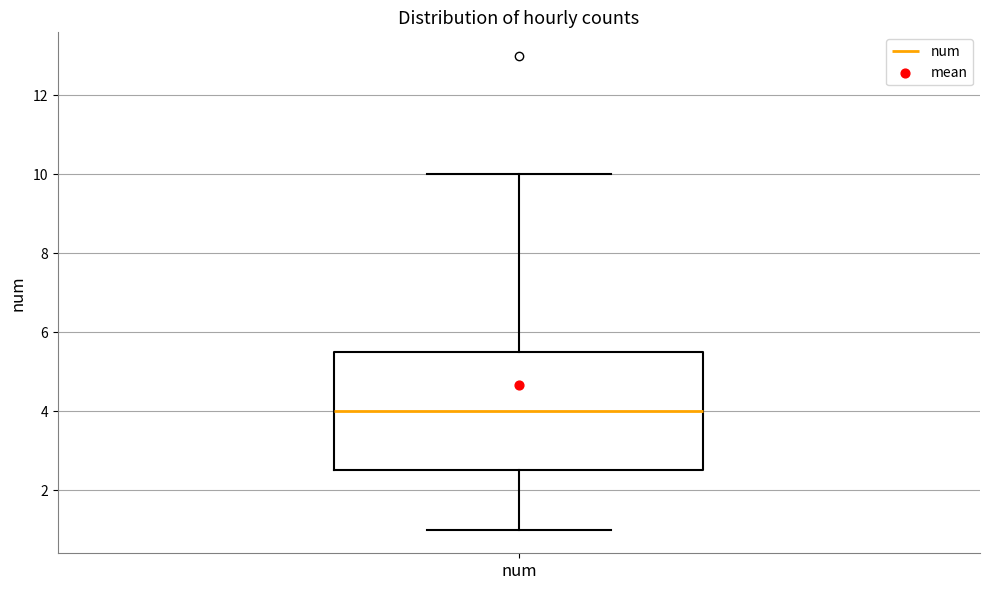

Read this box plot against the y-axis: the position of the median line, the range covered by the box, and the ends of both whiskers. The values are not printed on the chart, so give them approximately, as read against the axis.

median 4.0, box 2.6 to 5.6, whiskers 1.0 to 10.0